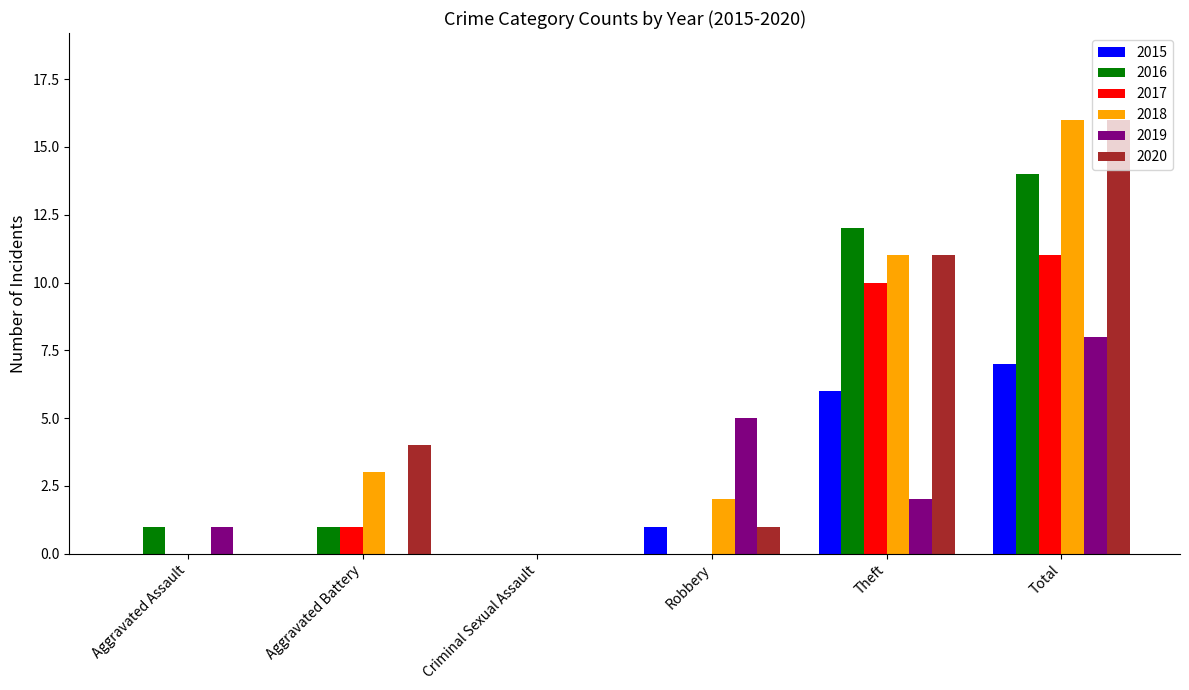

Reading left to right, extract all data points from this chart.

2015: 0	0	0	1	6	7
2016: 1	1	0	0	12	14
2017: 0	1	0	0	10	11
2018: 0	3	0	2	11	16
2019: 1	0	0	5	2	8
2020: 0	4	0	1	11	16